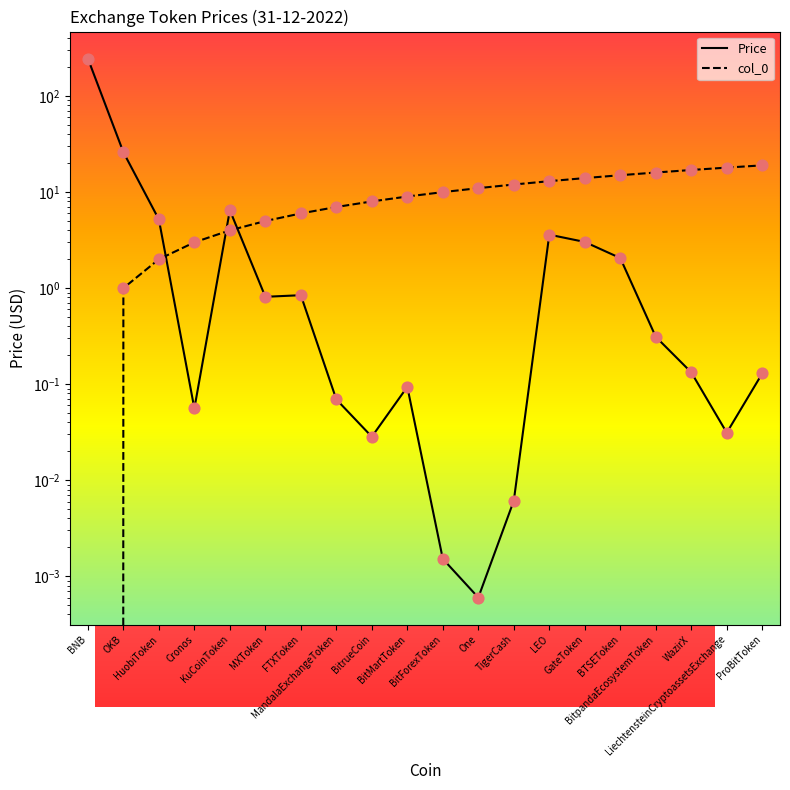

Which series contains the highest Y value?

Price